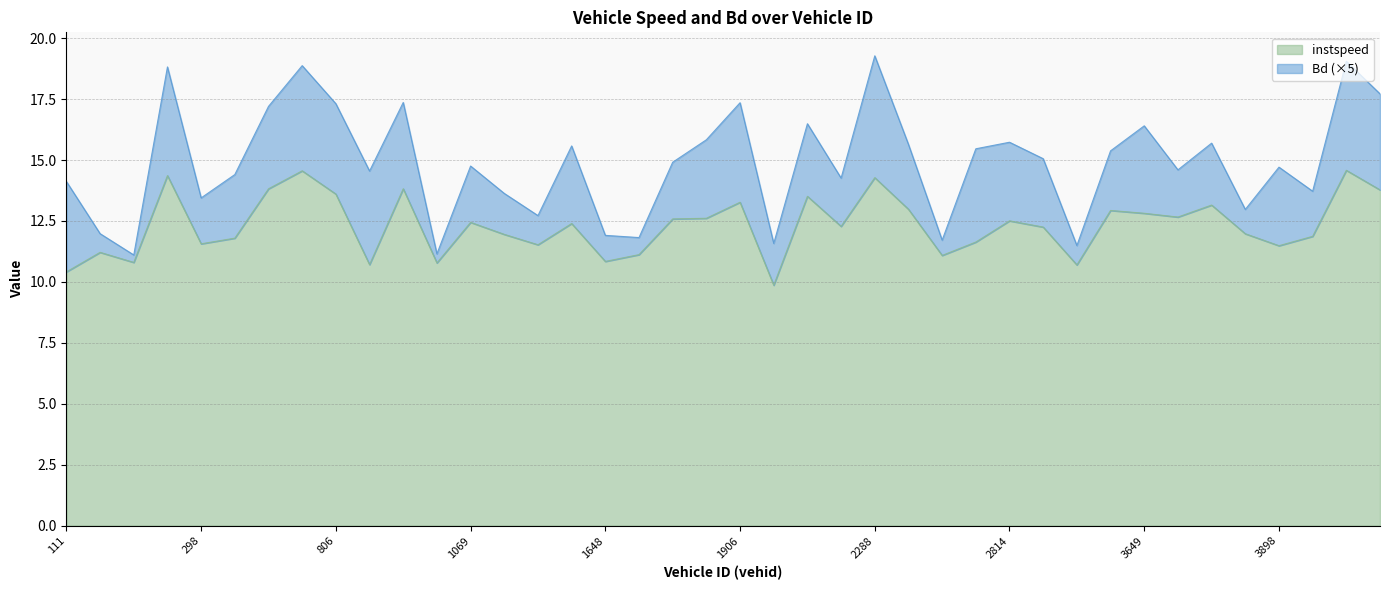

Reading right to left, what are all the values shown in this chart?

13.8	14.6	11.9	11.5	12.0	13.2	12.7	12.8	12.9	10.7	12.3	12.5	11.6	11.1	13.0	14.3	12.3	13.5	9.9	13.3	12.6	12.6	11.1	10.8	12.4	11.5	12.0	12.4	10.8	13.8	10.7	13.6	14.6	13.8	11.8	11.6	14.4	10.8	11.2	10.4